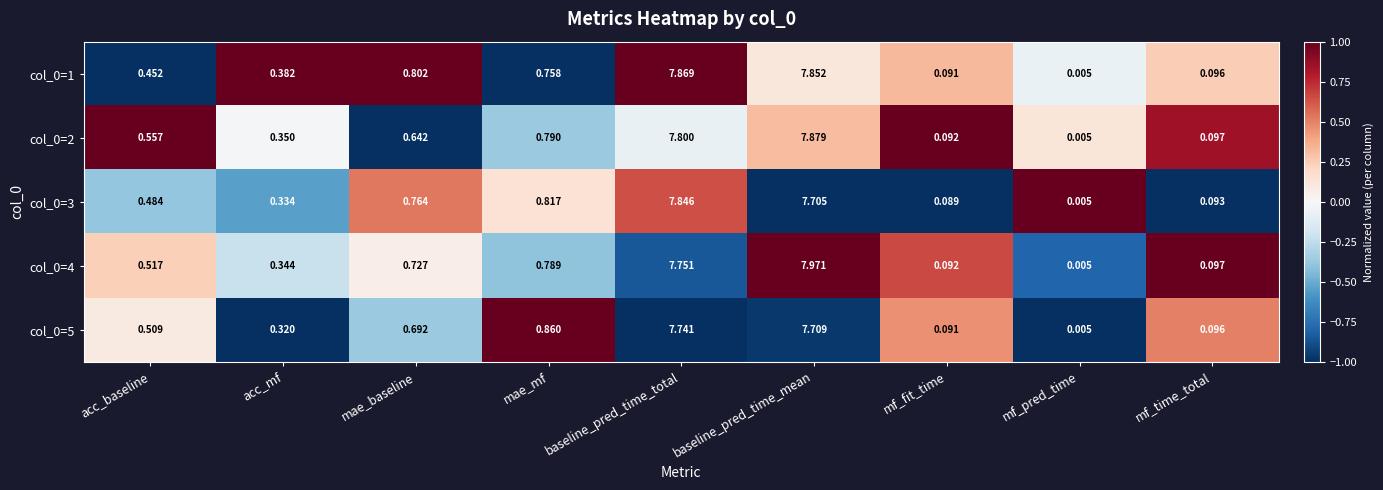

Is the value of col_0=1 at mf_time_total greater than the value of col_0=2 at acc_baseline?

No